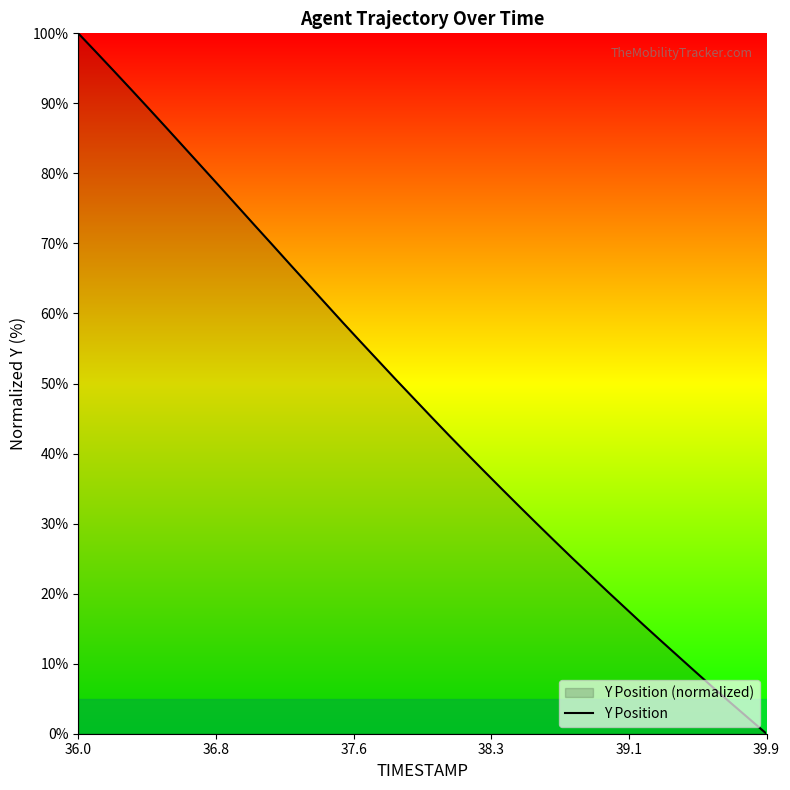

What is the value of the 14th point from the left?

64.2